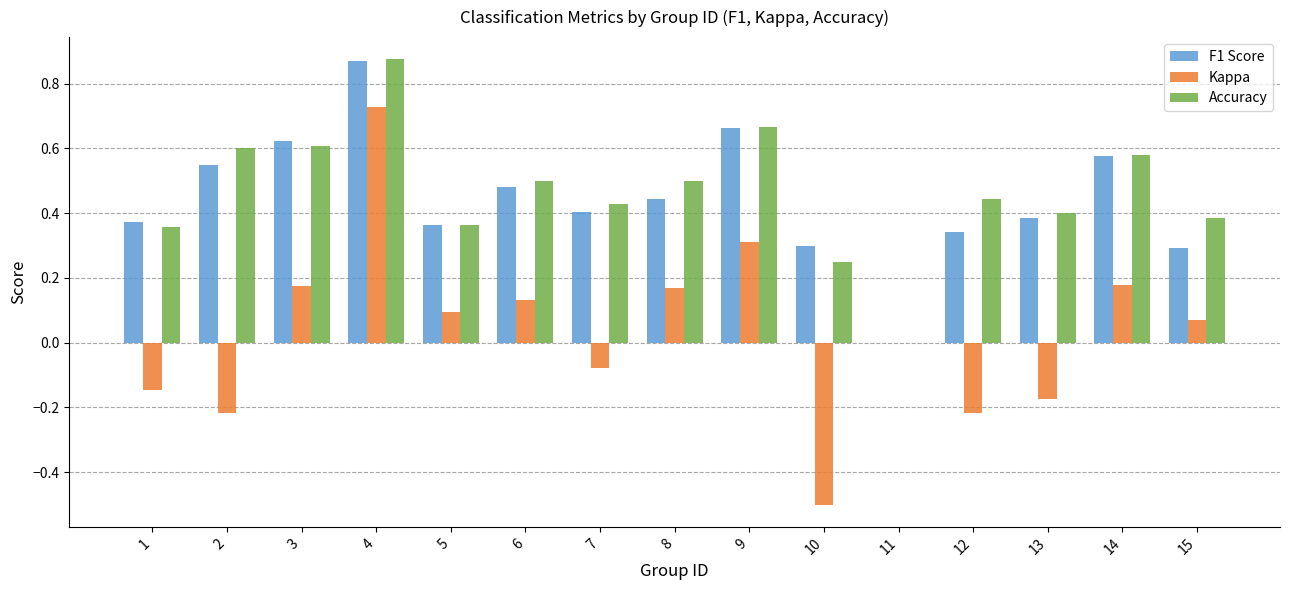

Which series changed the most between 5 and 12?

Kappa